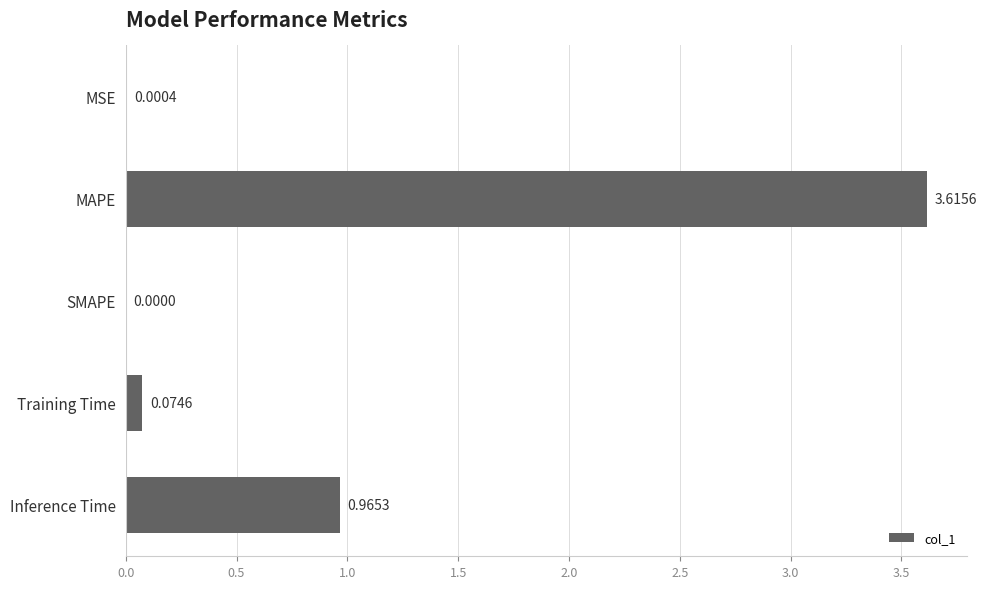

Which label corresponds to the largest value in the chart?

MAPE